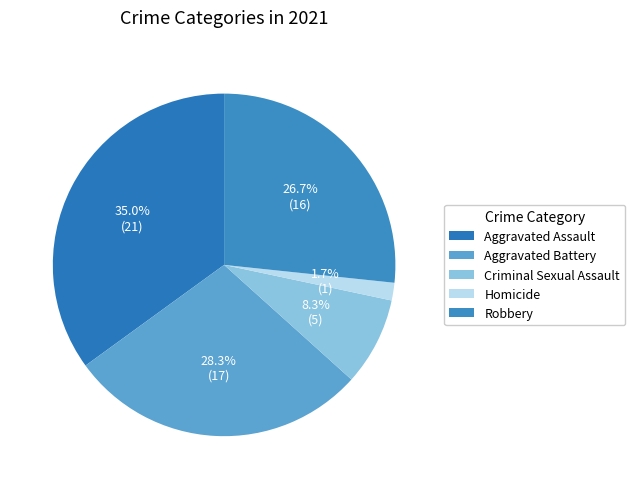

Rank the categories by value from highest to lowest.

Aggravated Assault, Aggravated Battery, Robbery, Criminal Sexual Assault, Homicide